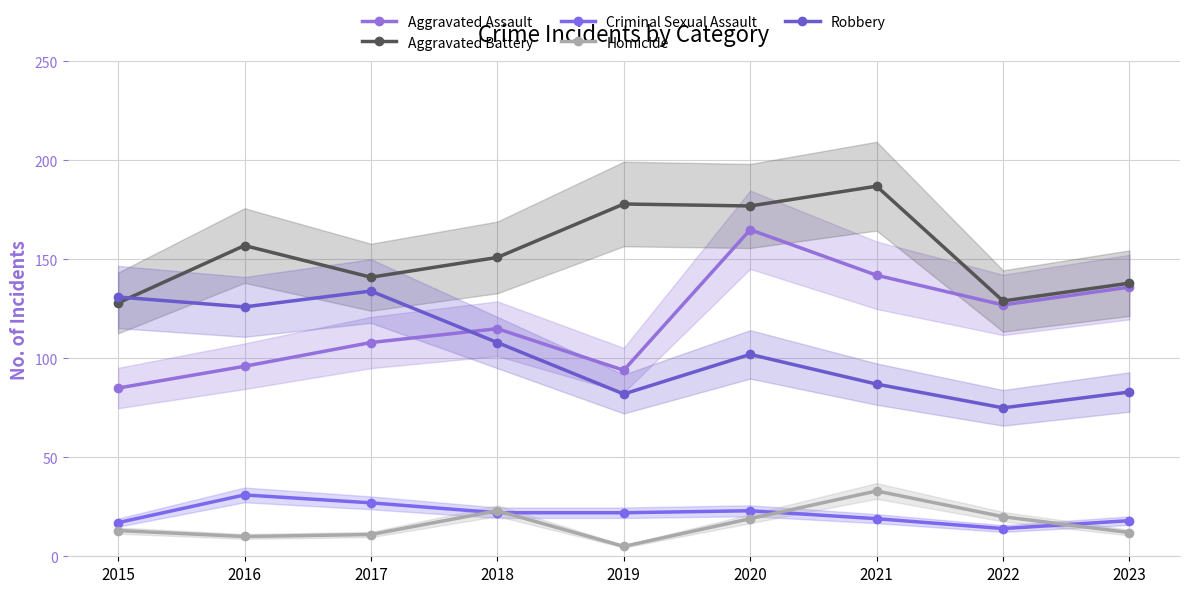

How many values in the Aggravated Assault series are below 115?

4